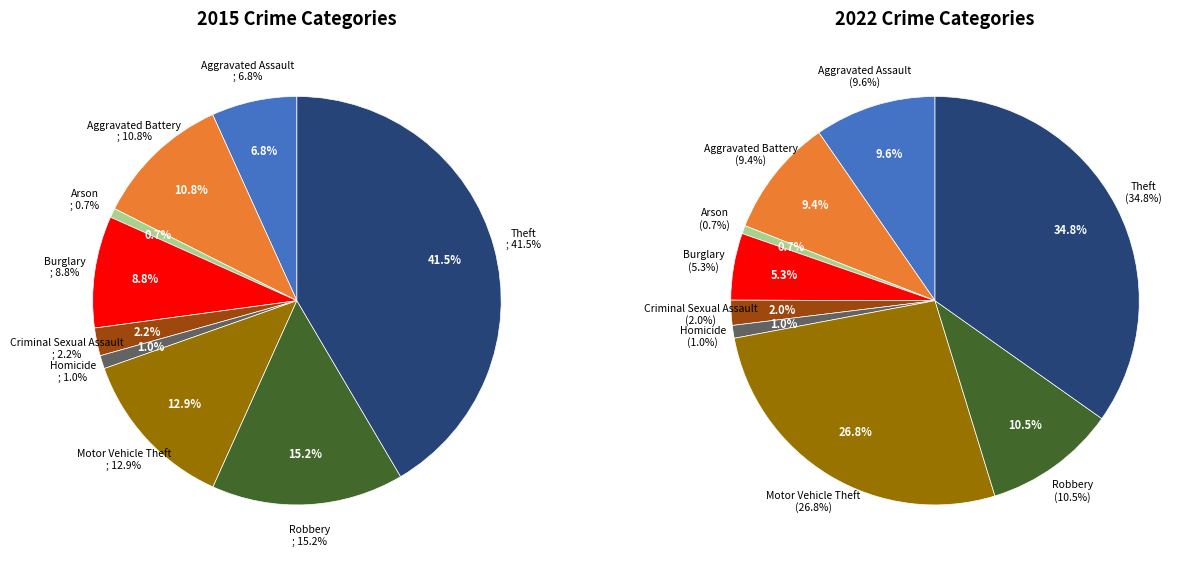

The 2 slice represents 1% of the pie. True or false?

True